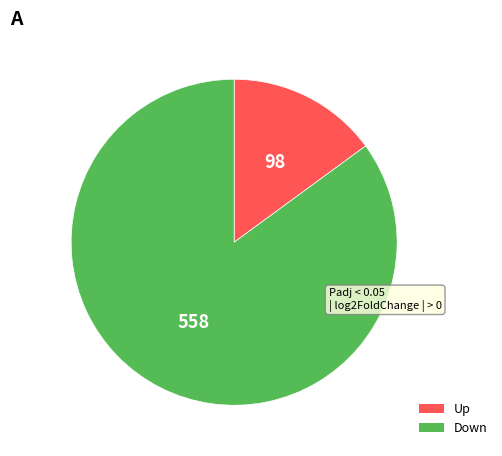

Does any single category account for the majority?

Yes